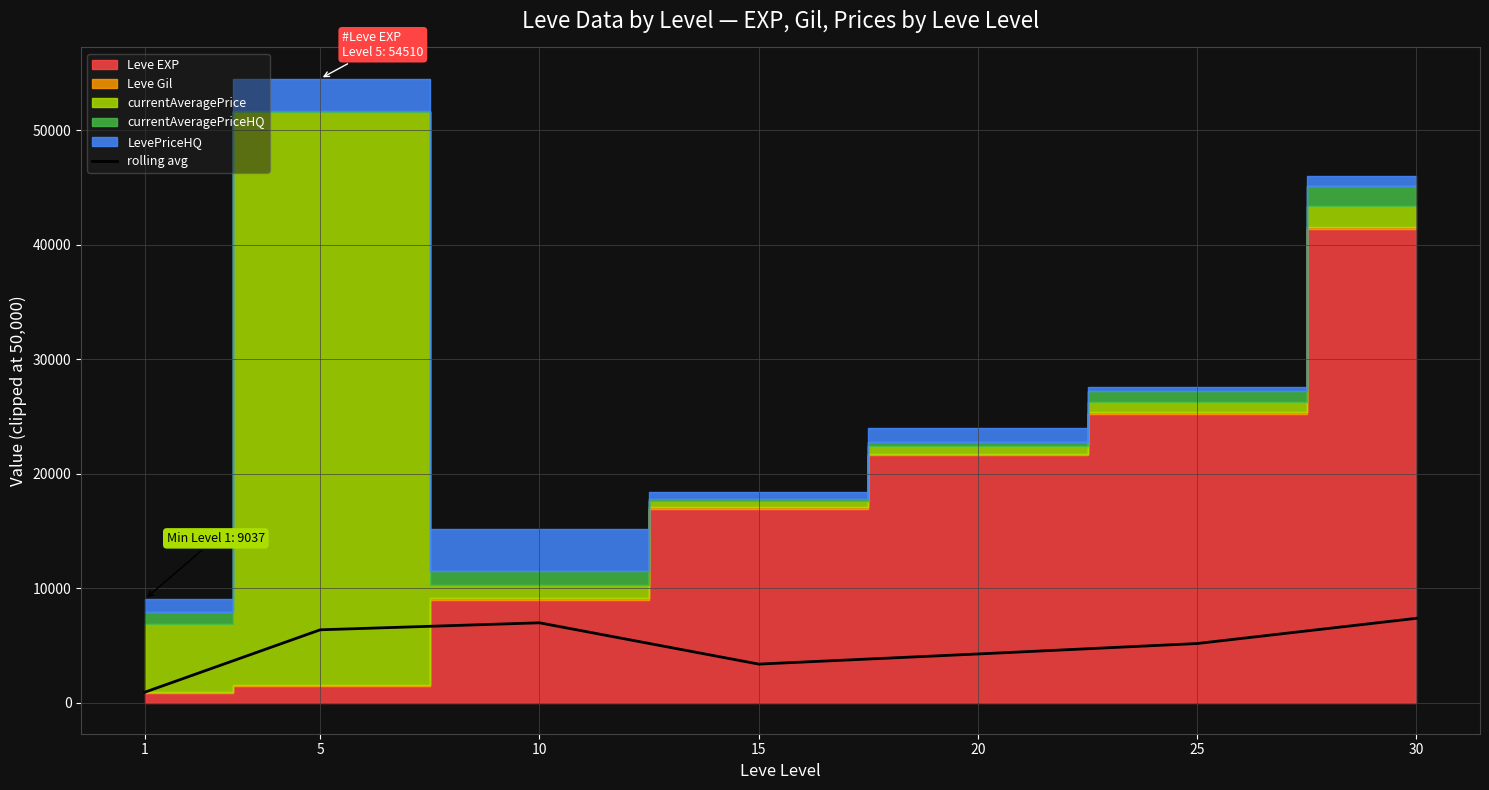

Where does the data first go above 5155?

5